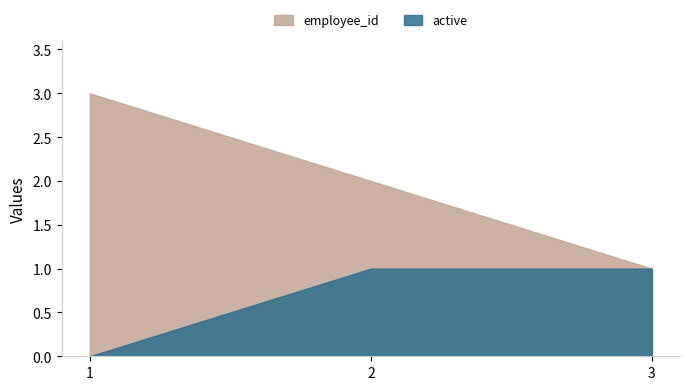

Which series changed the most between 1 and 3?

employee_id